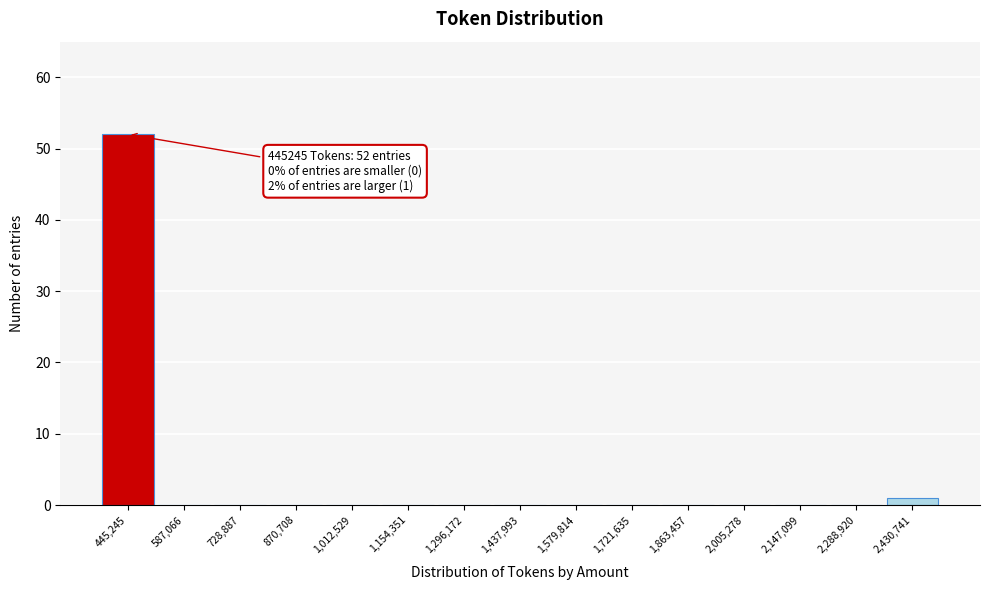

Reading left to right, list all the values displayed in this chart.

445,245=52	587,066=0	728,887=0	870,708=0	1,012,529=0	1,154,351=0	1,296,172=0	1,437,993=0	1,579,814=0	1,721,635=0	1,863,457=0	2,005,278=0	2,147,099=0	2,288,920=0	2,430,741=1